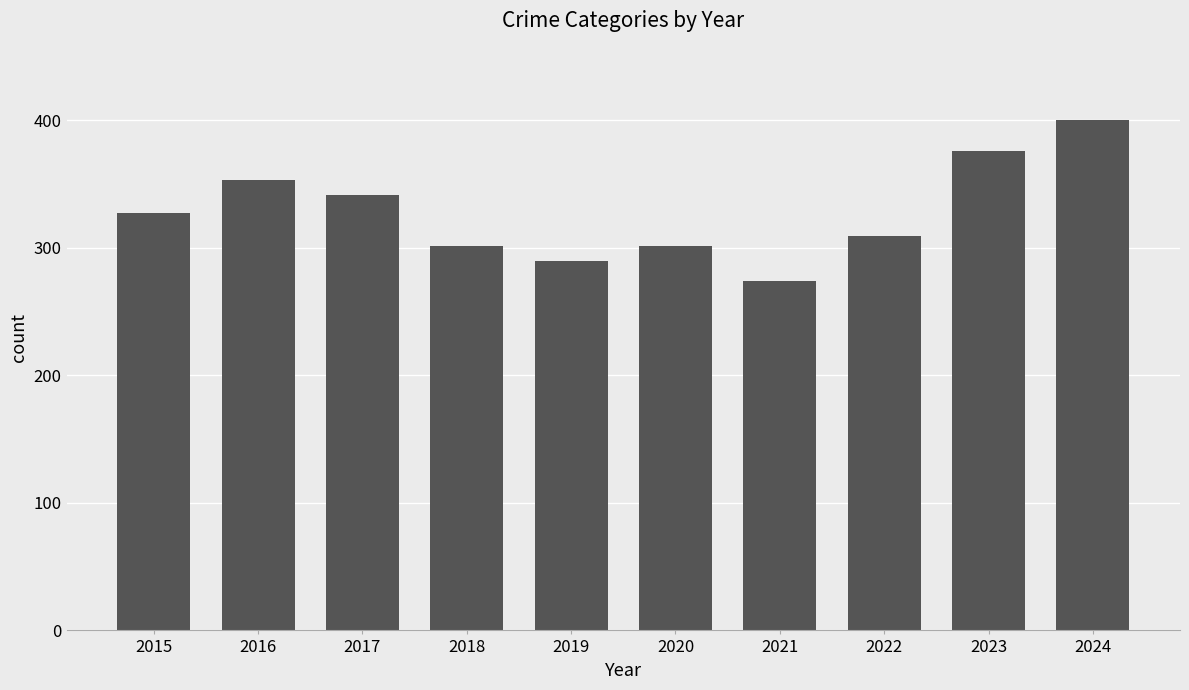

What is the value of the 10th bar from the left?

400